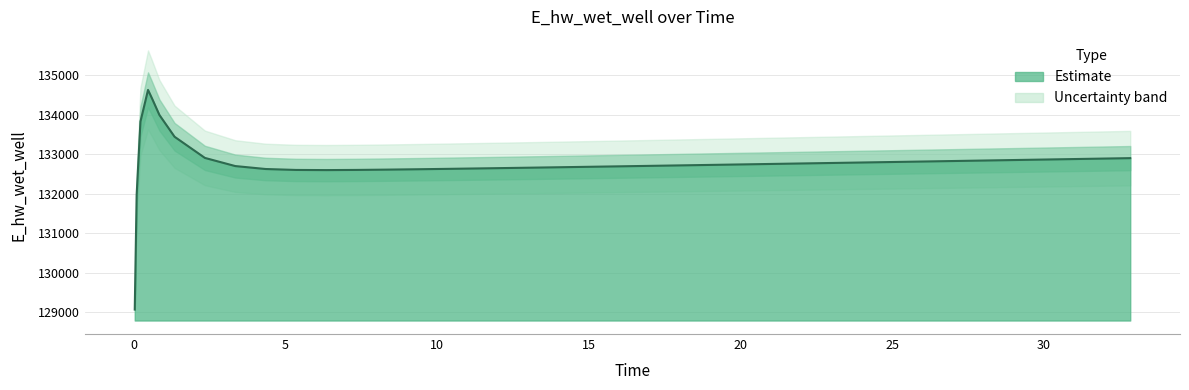

What is the change in value from 26.84375 to 29.84375?

+37.4